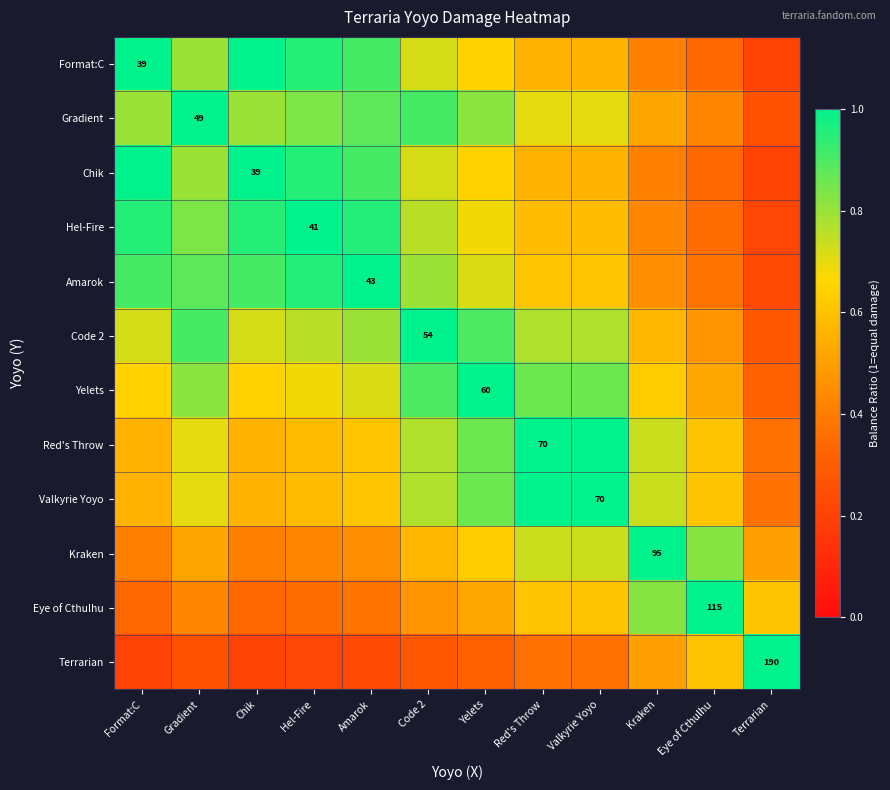

Read the Red's Throw value at Format:C.

0.6